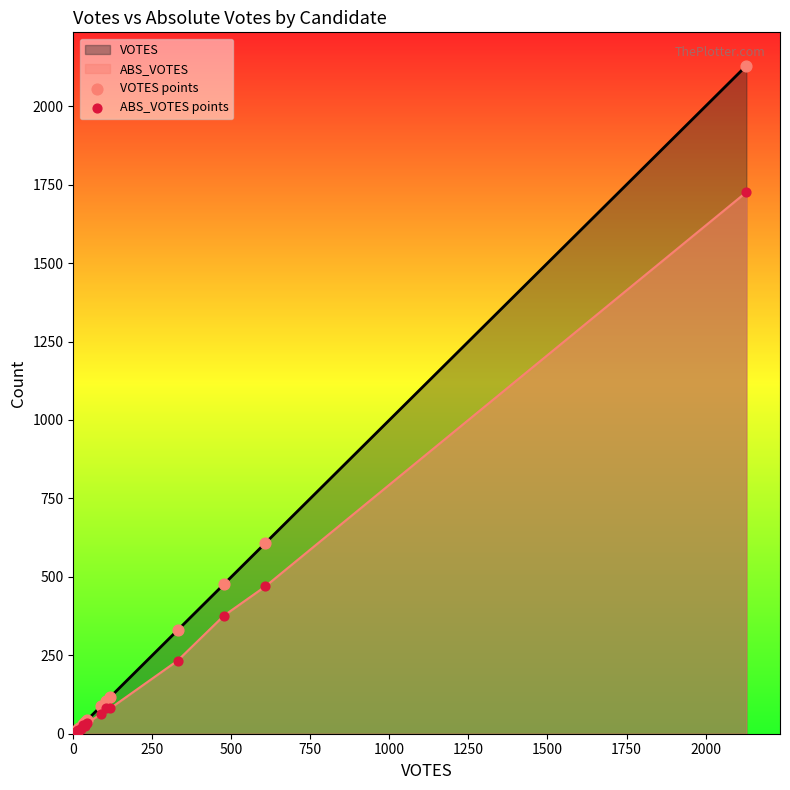

Which series has the largest Y range (max minus min)?

VOTES points